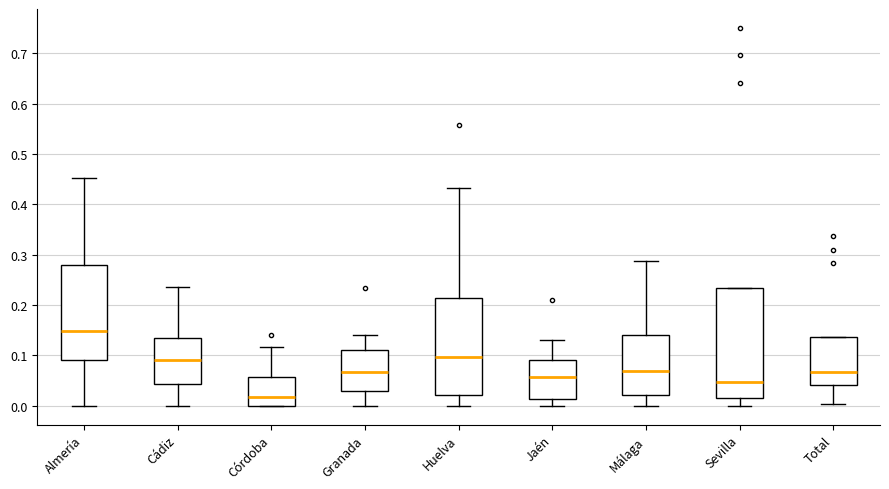

Which box's median line is the lowest?

Córdoba